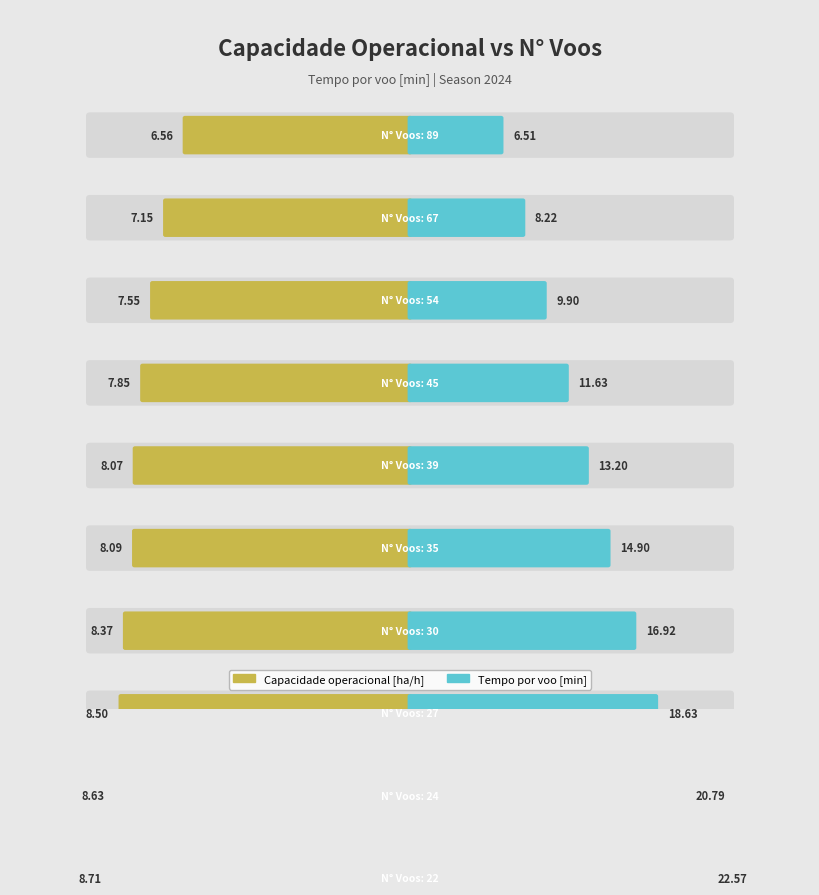

At how many categories does at least one series exceed 15?

4